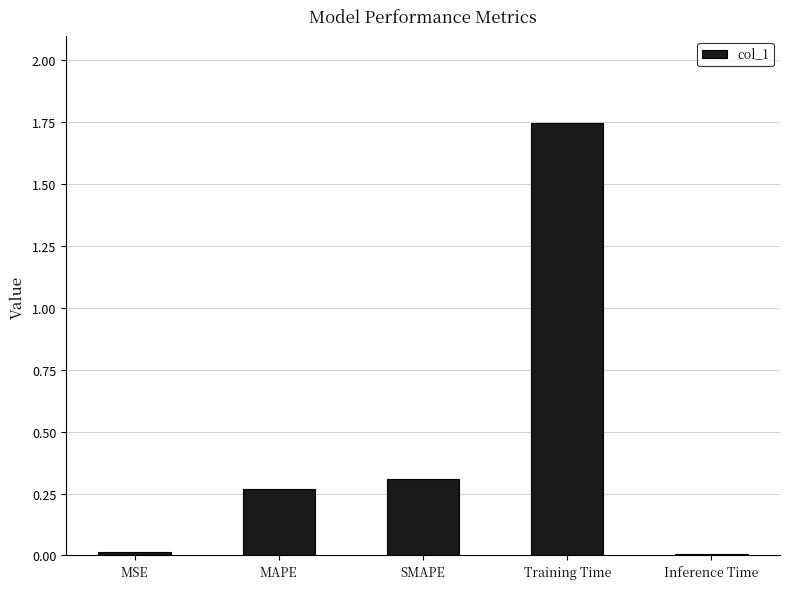

True or false: the data shows 0.2 at MAPE.

False